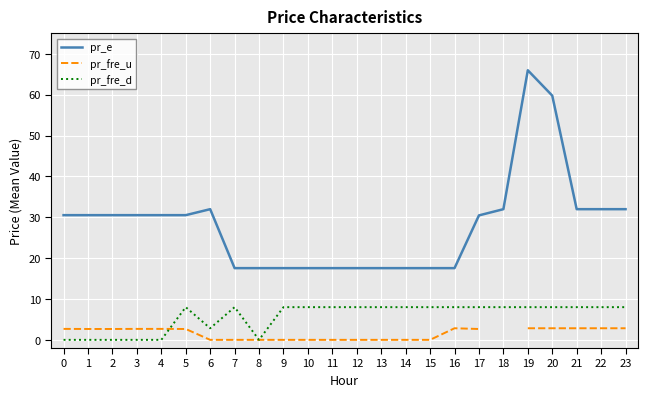

What is the highest value of the pr_e series?

66.0